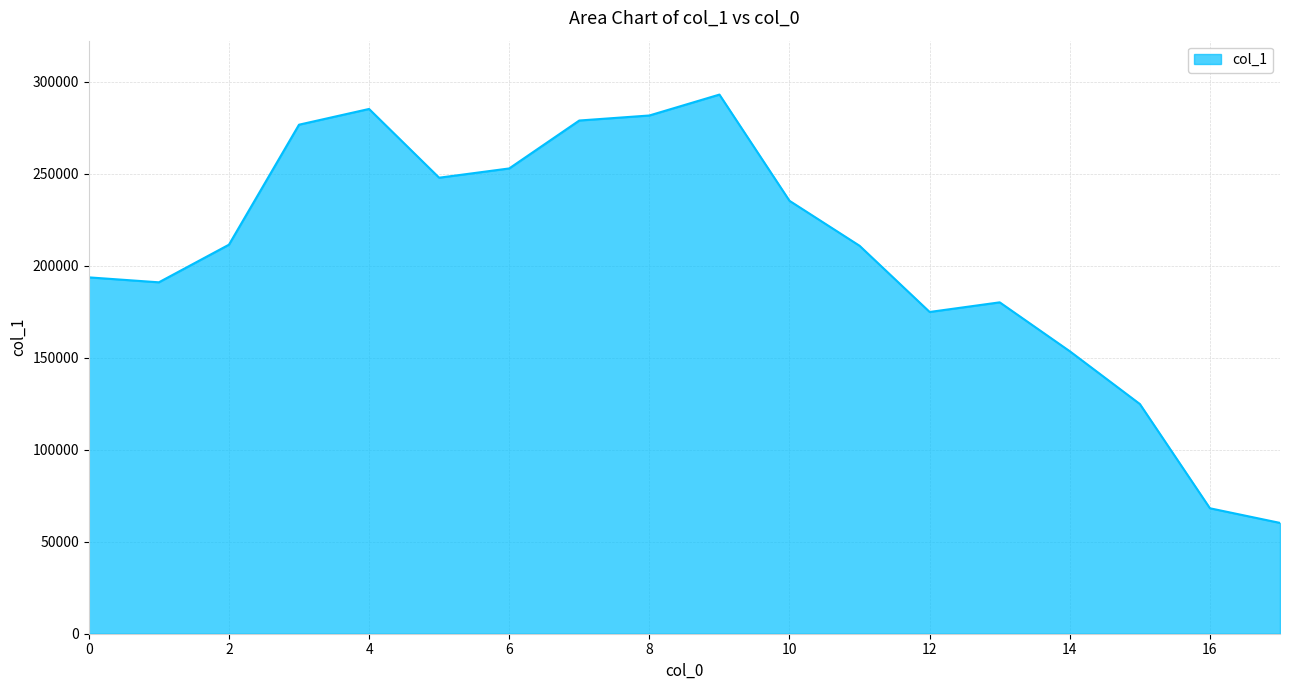

What is the minimum value shown in the chart?

60250